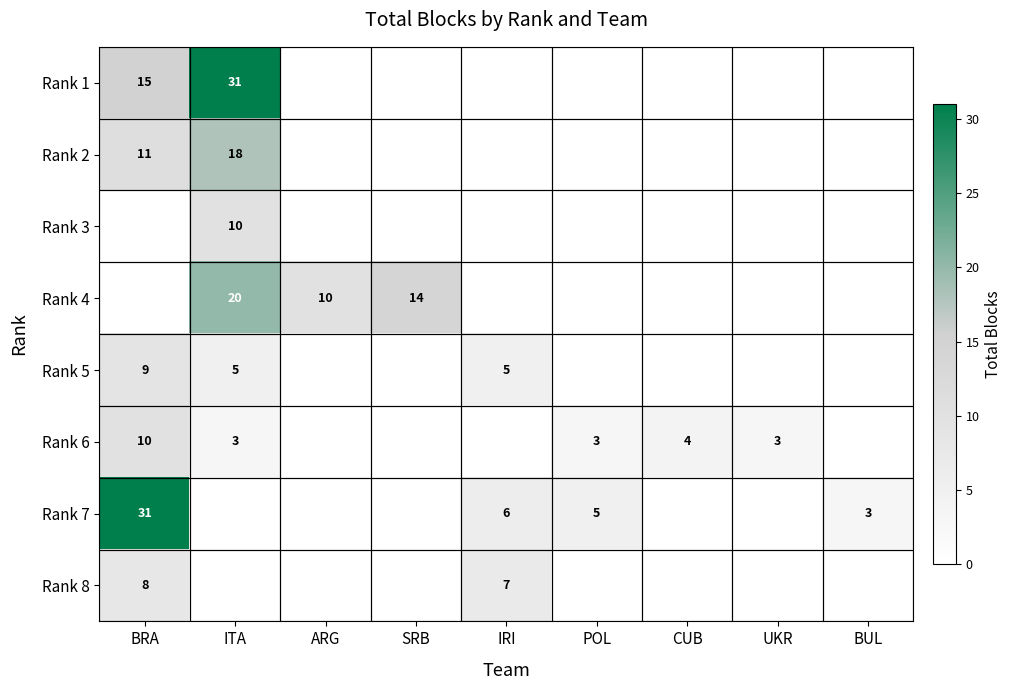

What is the difference between the second highest and minimum values in the Rank 5 series?

5